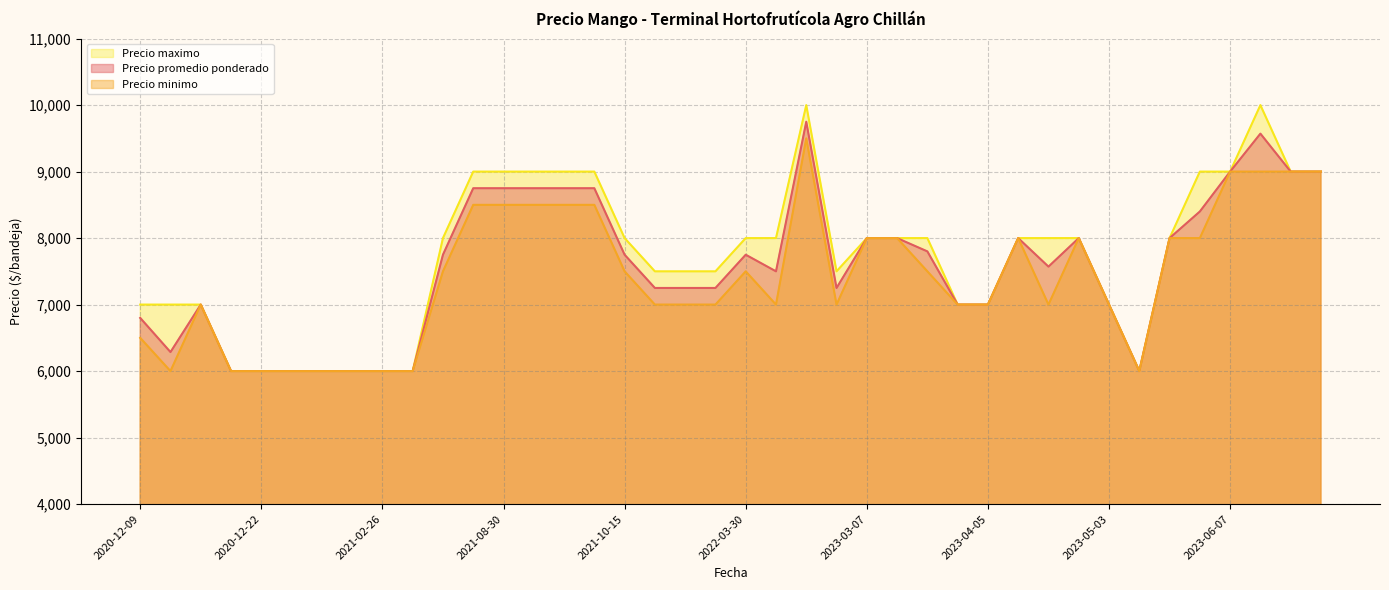

What is the highest value of the Precio minimo series?

9500